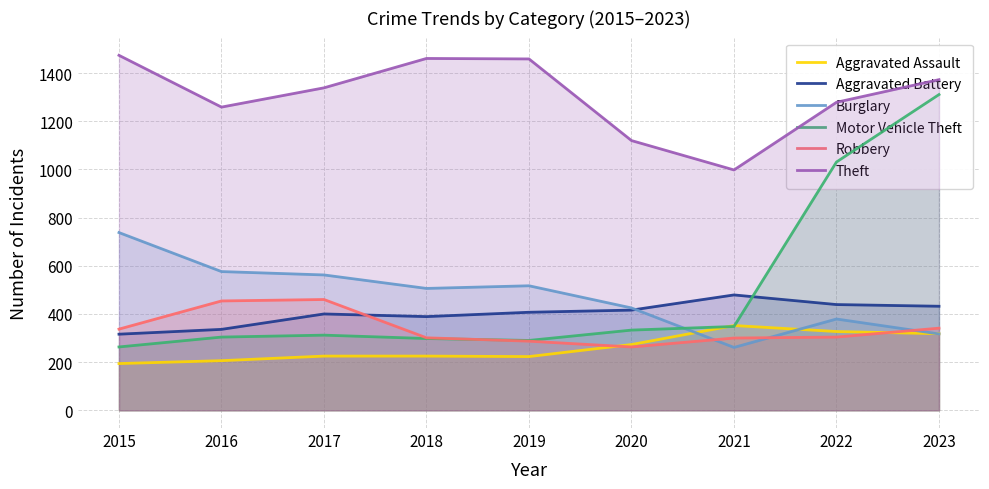

How many lines are shown in the chart?

6